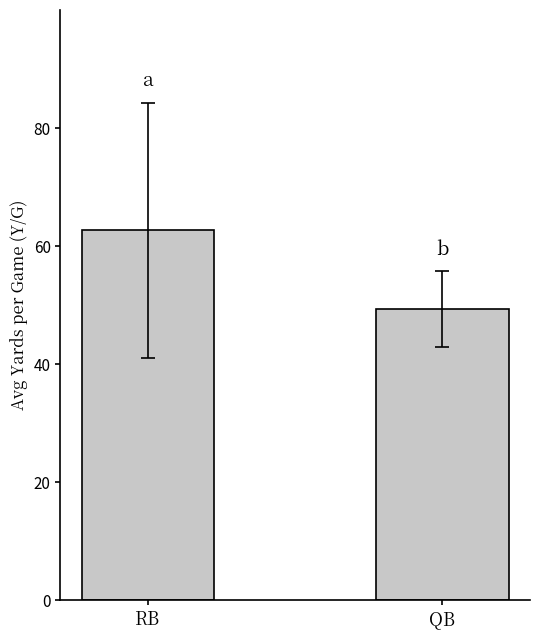

What is the sum of all values?

112.1